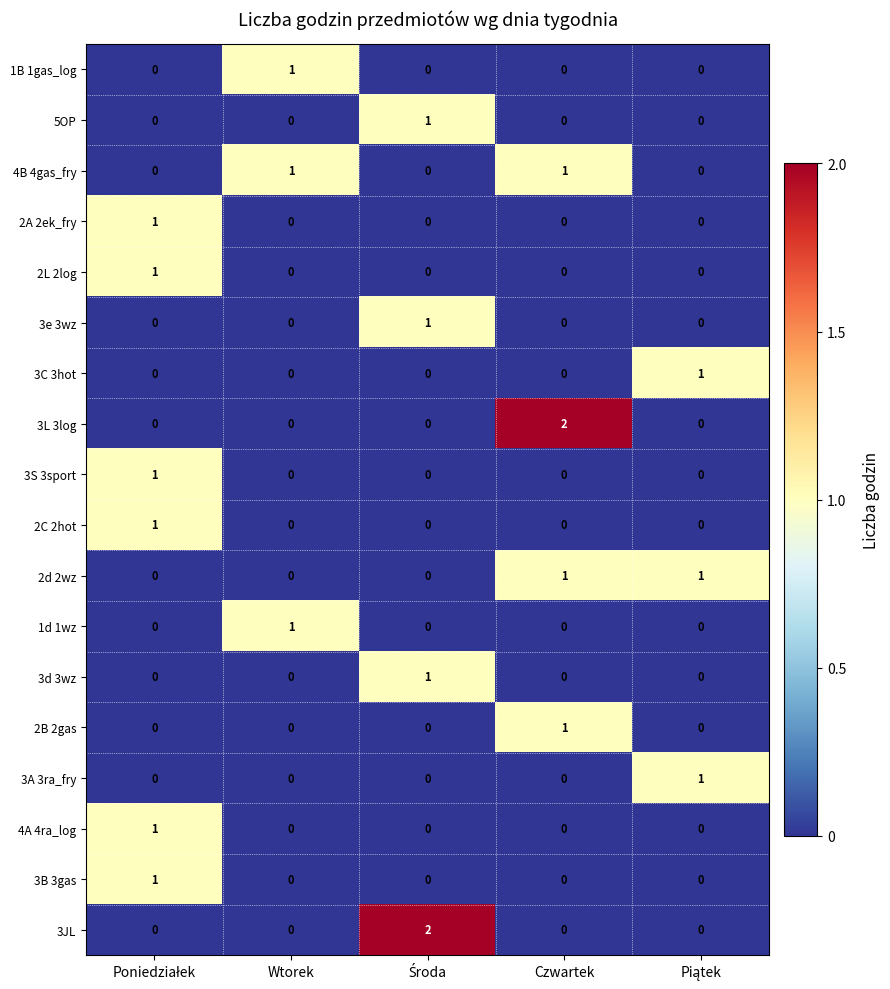

At how many categories does at least one series exceed 0?

5